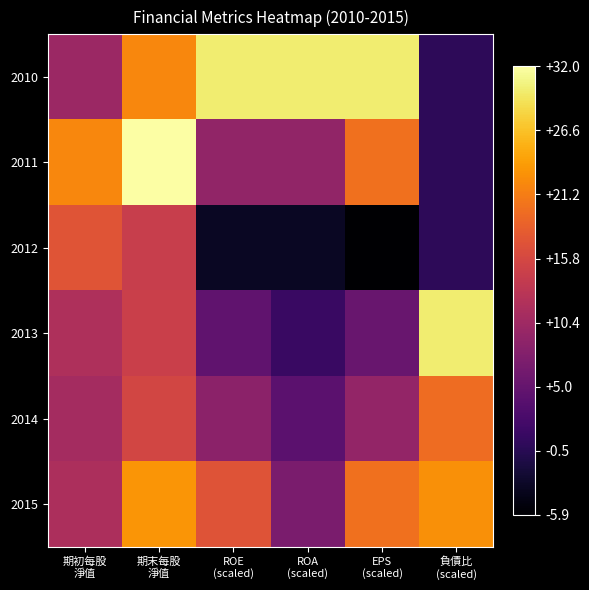

Which label corresponds to the largest value in the chart?

期末每股
淨值